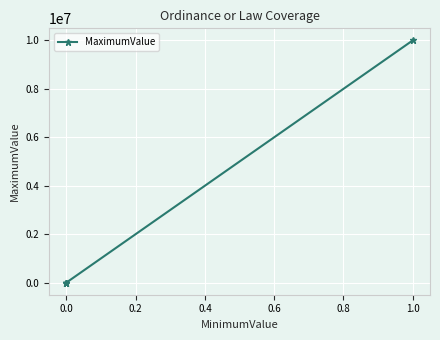

Which has a higher value, 1.0 or 0.0?

1.0